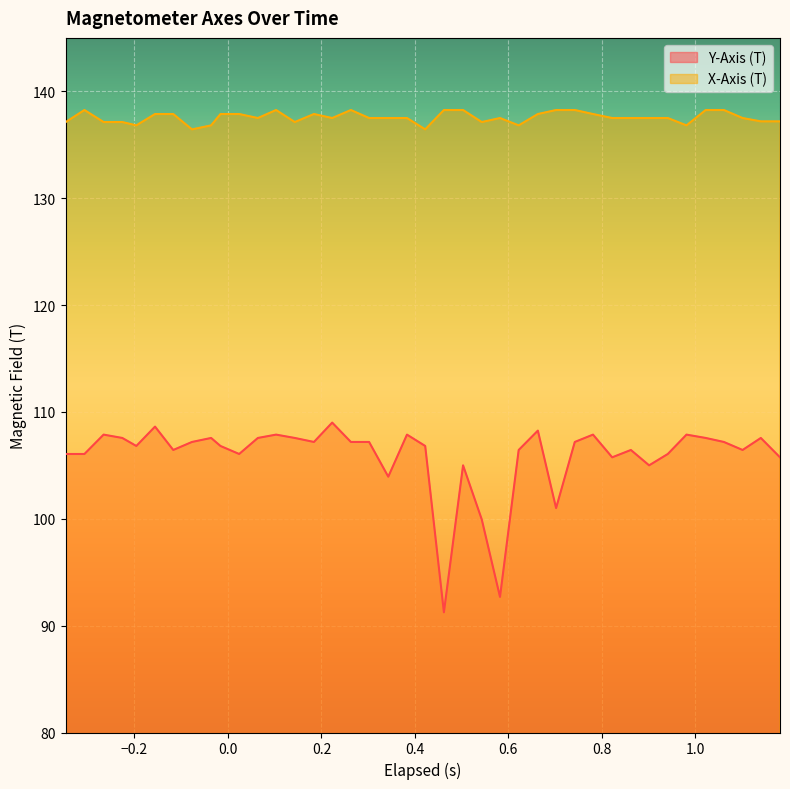

What are all the series names shown in the legend?

Y-Axis (T), X-Axis (T)